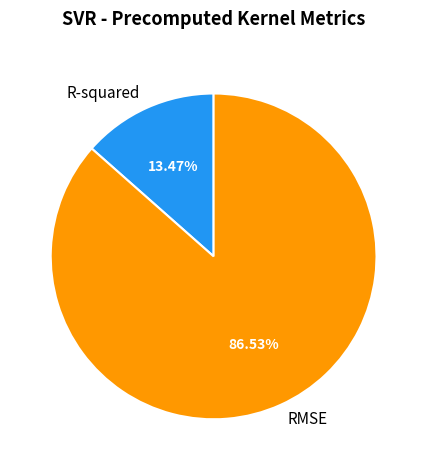

True or false: RMSE accounts for 78% of the total.

False